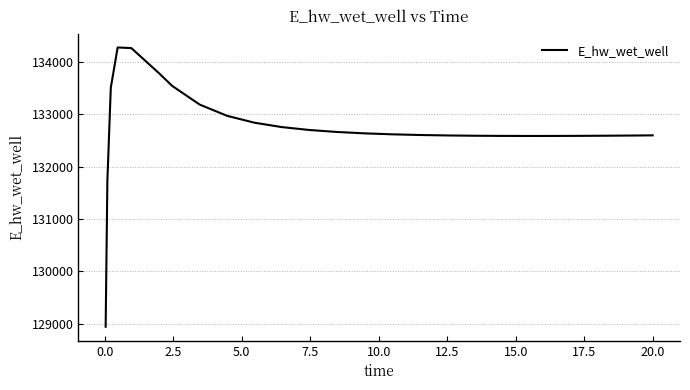

What is the minimum value shown in the chart?

128940.4